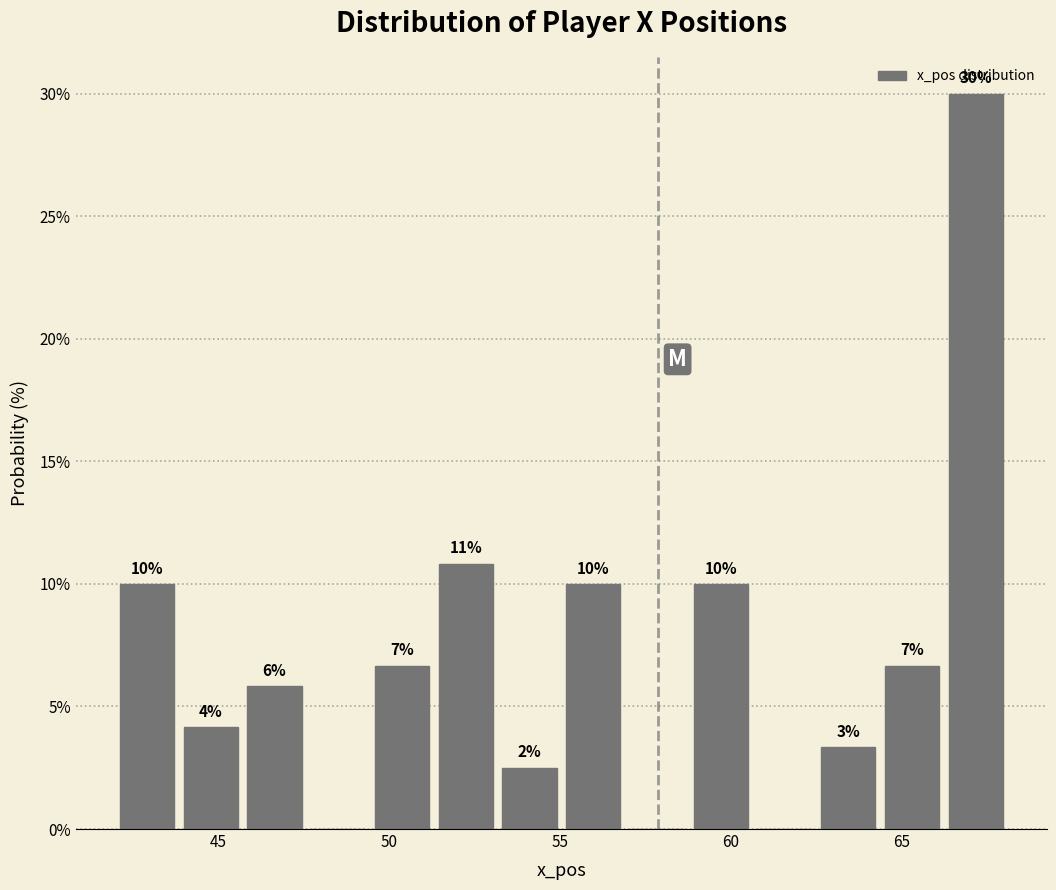

Around what value on the x-axis is the tallest bar? Give the approximate position of its centre, as read against the axis.

67.0